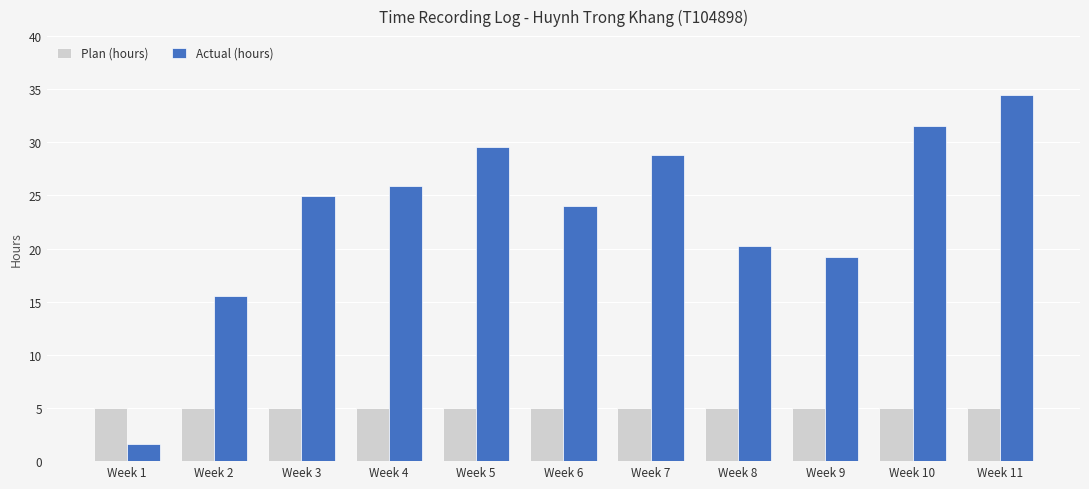

The Actual (hours) series shows 20.2 at Week 8. True or false?

True